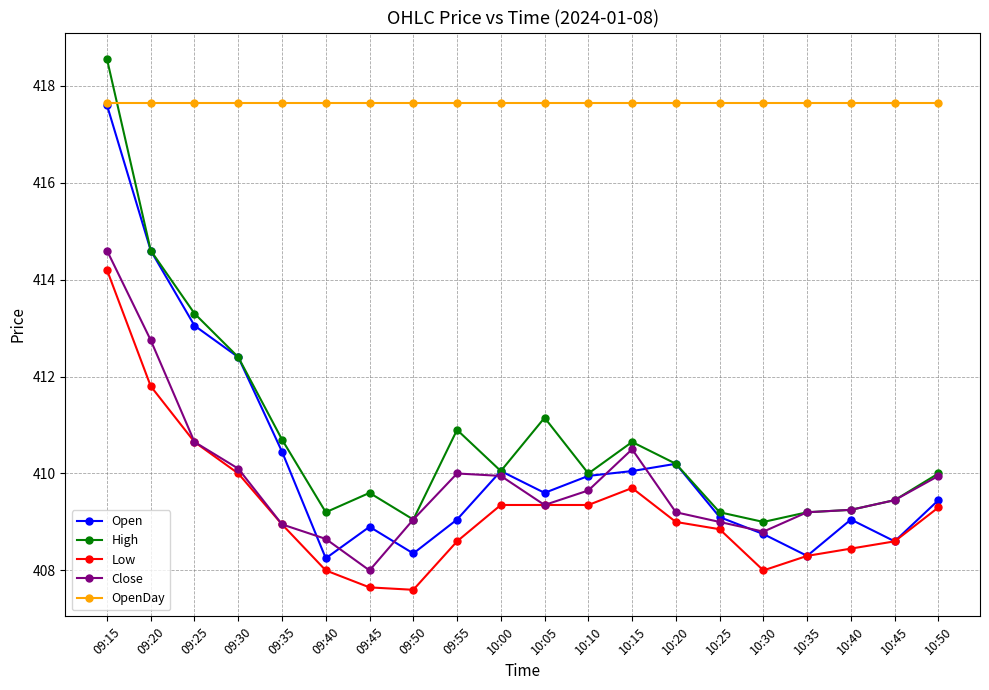

Is it true that High equals 410.0 at 10:10?

True